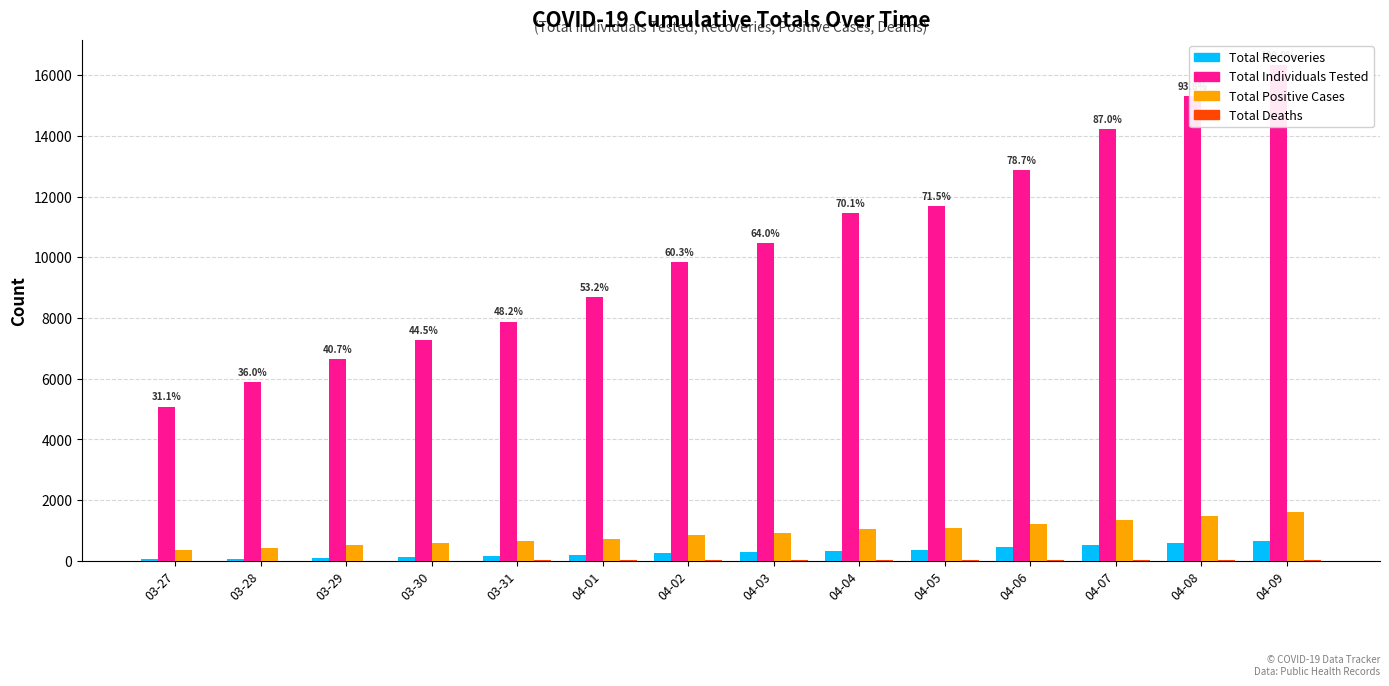

Where is Total Individuals Tested nearest to the value 10706?

04-03